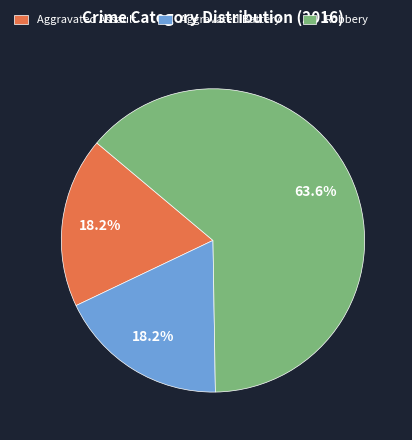

Is there a majority slice in this chart?

Yes